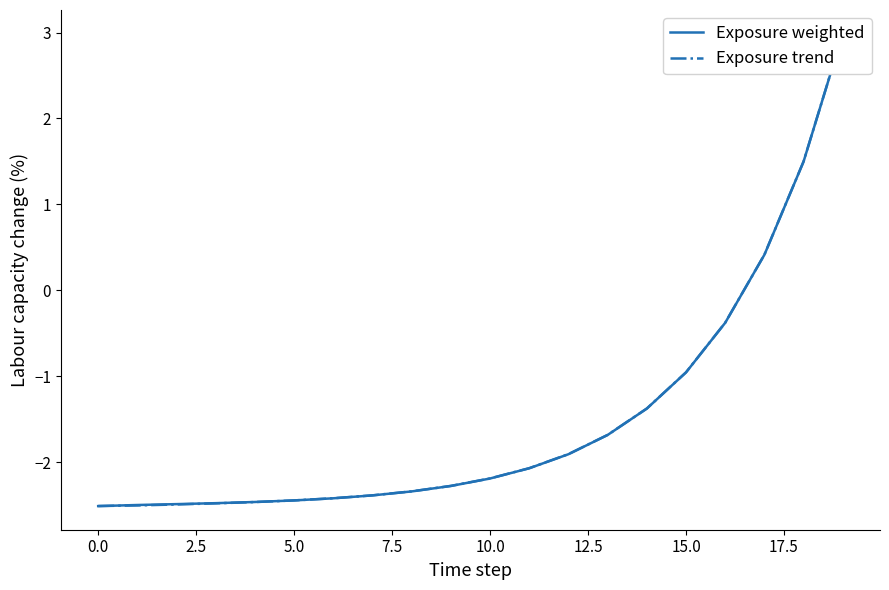

How many data points in Exposure trend are above -2?

8